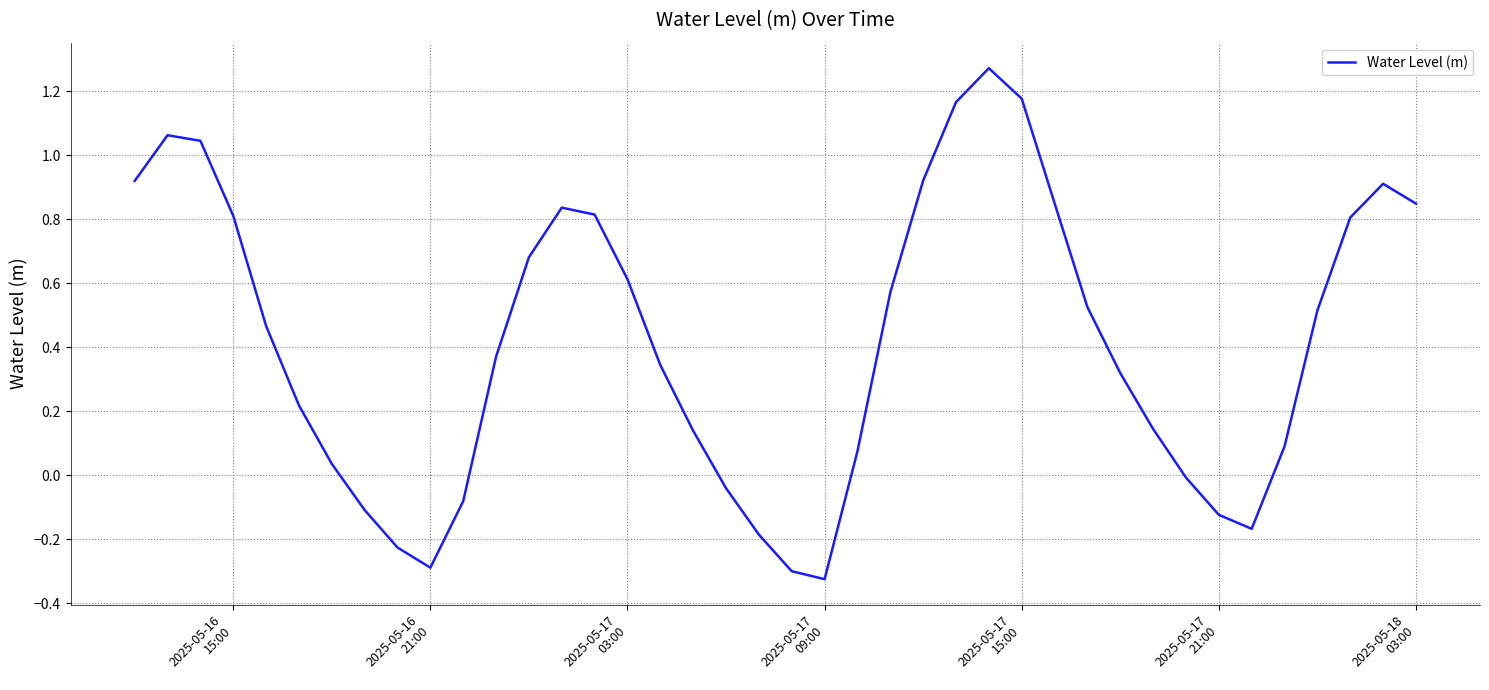

What is the difference between the maximum and minimum values?

1.6